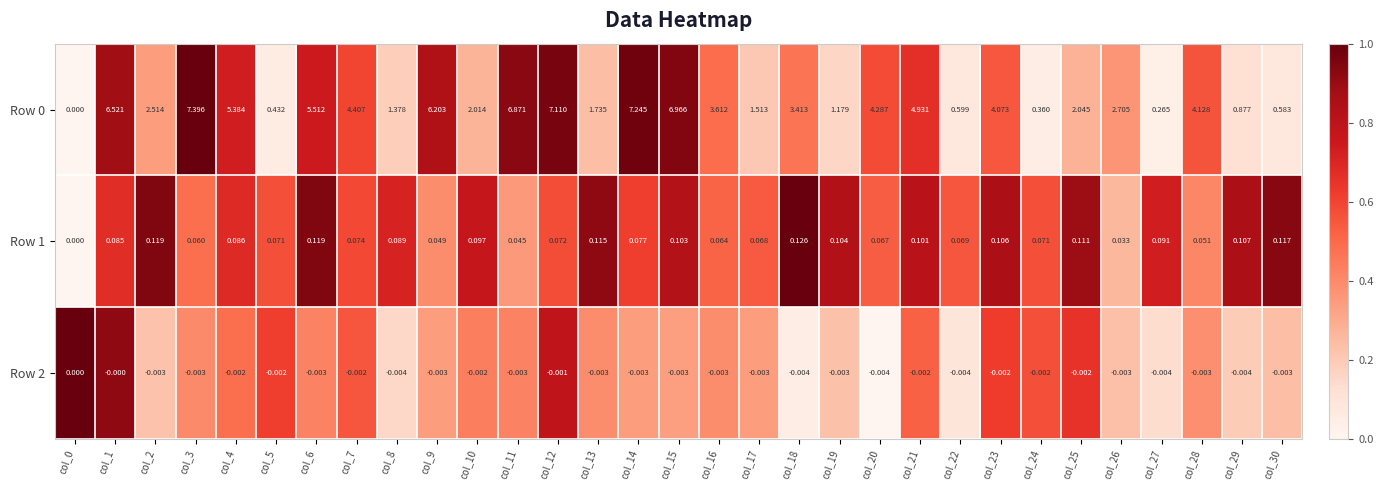

Is the value of Row 2 at col_4 greater than the value of Row 1 at col_14?

No